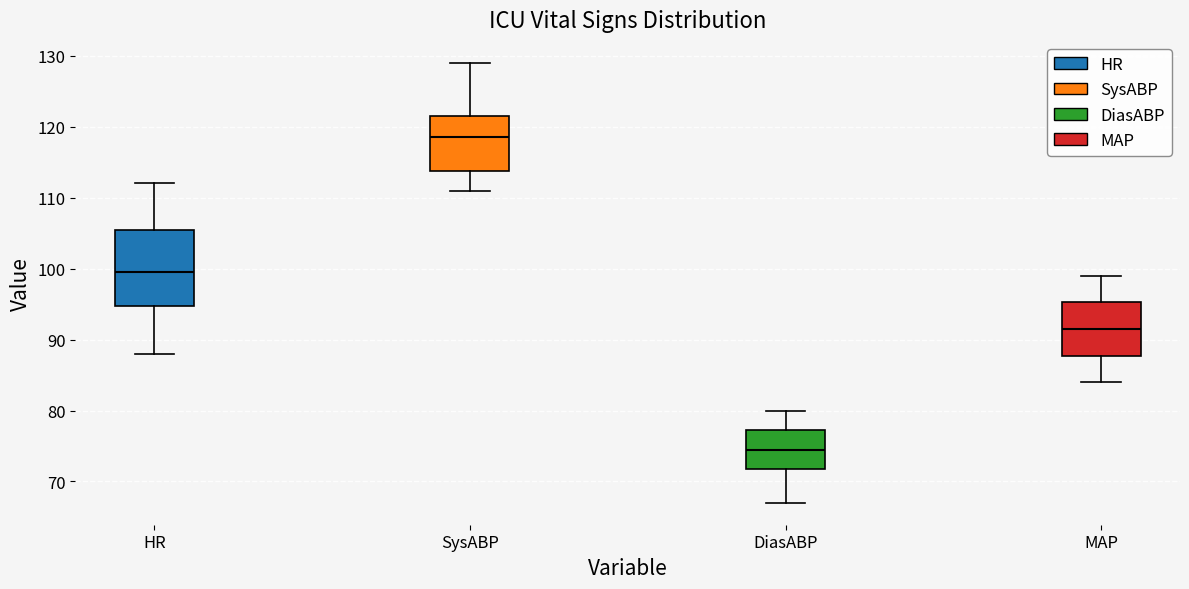

Comparing the boxes themselves (not the whiskers), which one is the tallest?

HR